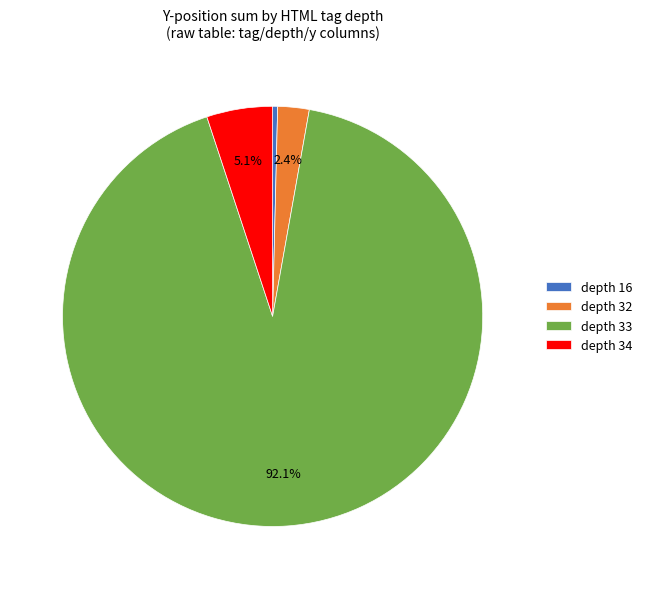

To the nearest percent, what is the average slice percentage?

25%